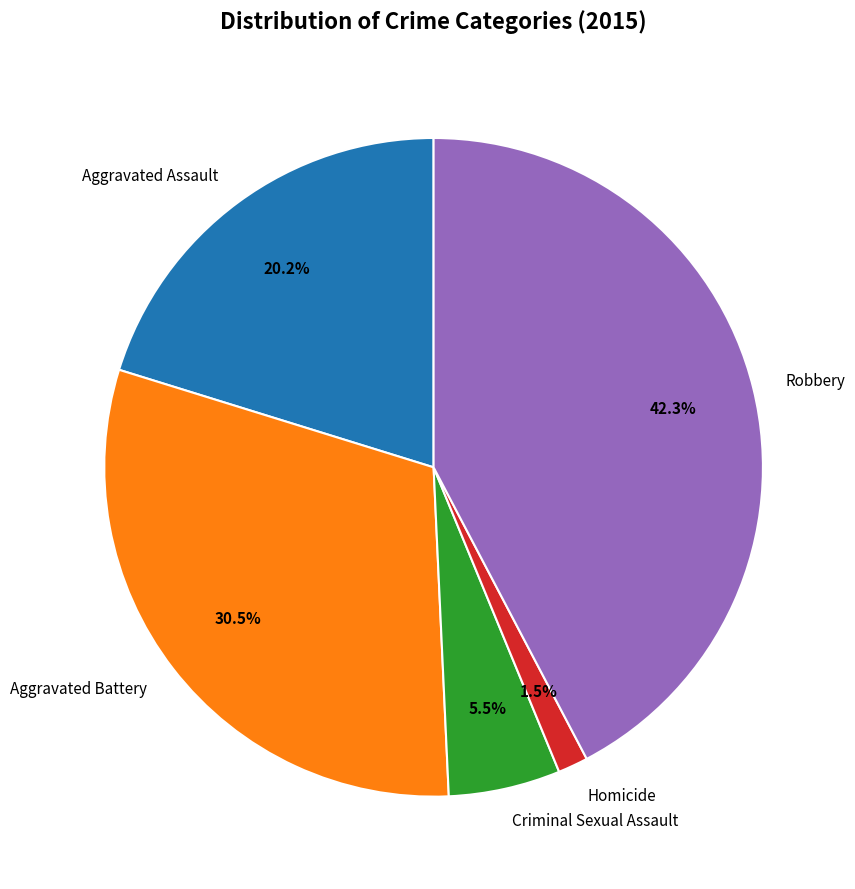

To the nearest percent, what is the average slice percentage?

20%